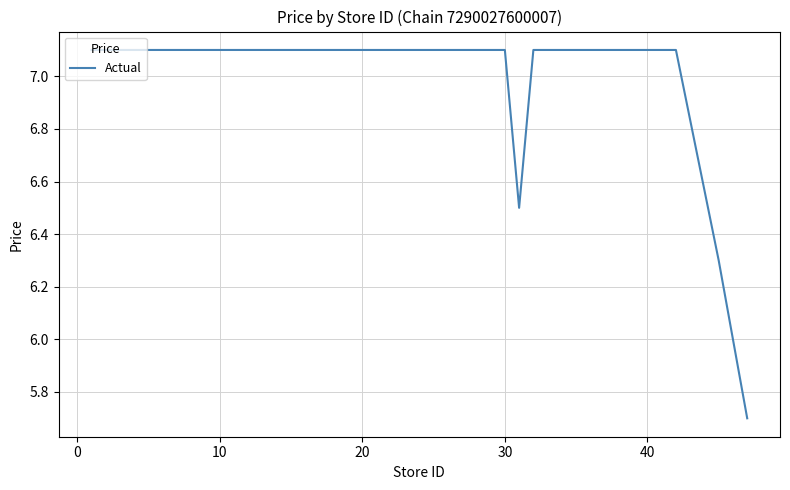

What is the difference between the maximum and minimum values?

1.4